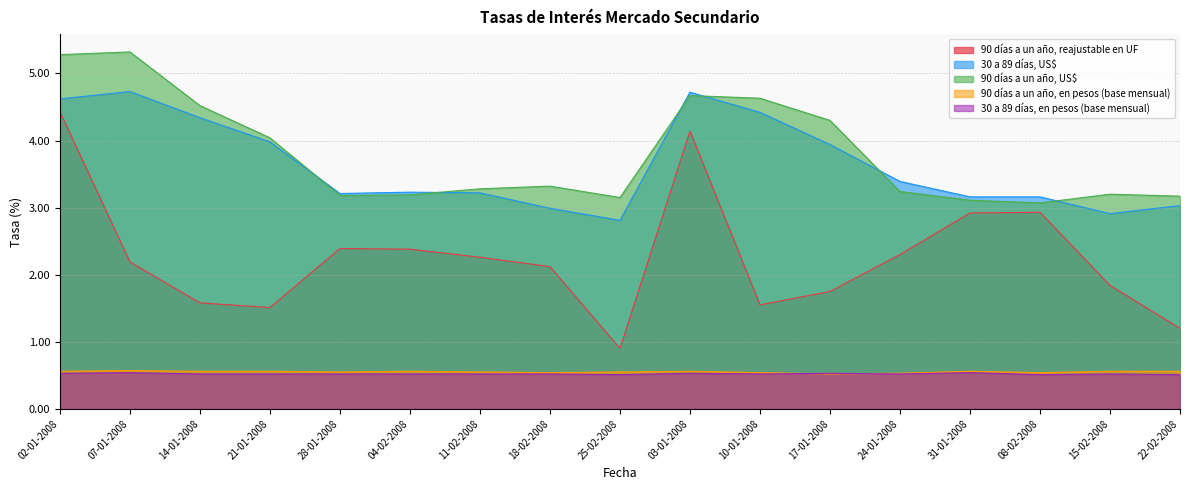

What is the label of the 12th point from the left?

17-01-2008